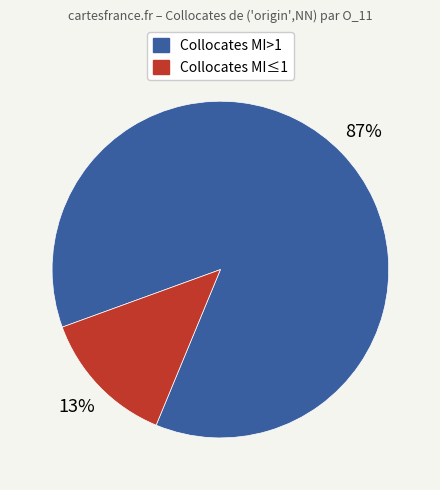

To the nearest percent, what percentage of the pie is Collocates MI≤1?

13%